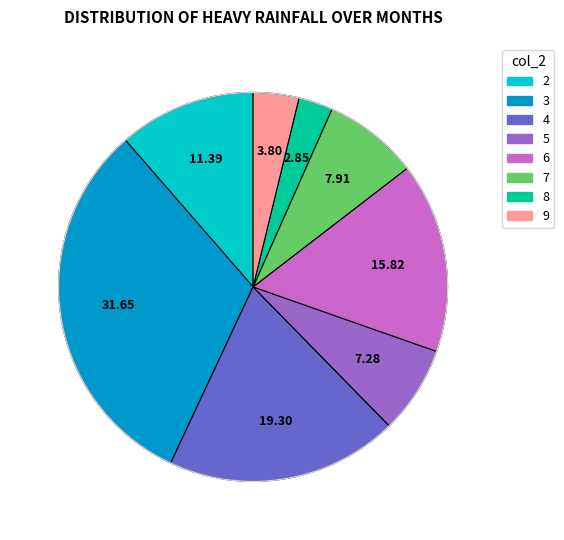

Count the number of slices in the pie.

8